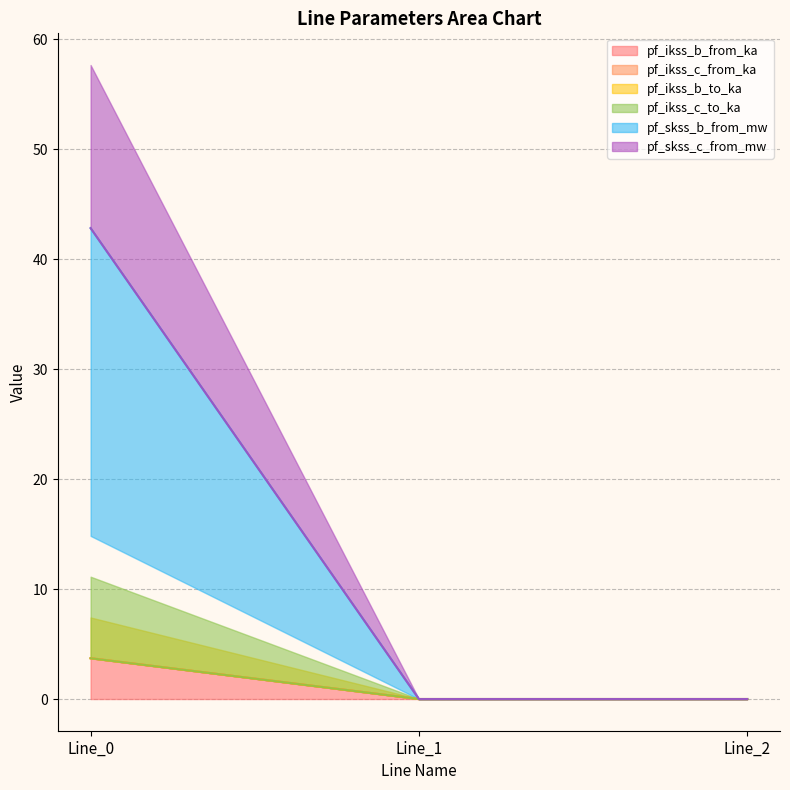

Is it true that pf_ikss_c_to_ka equals 2.3 at Line_2?

False